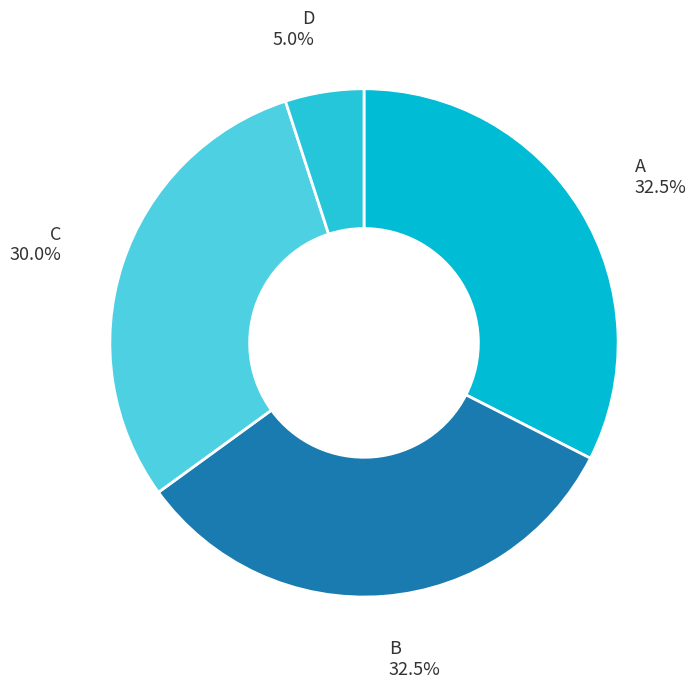

How many segments does this pie chart have?

4